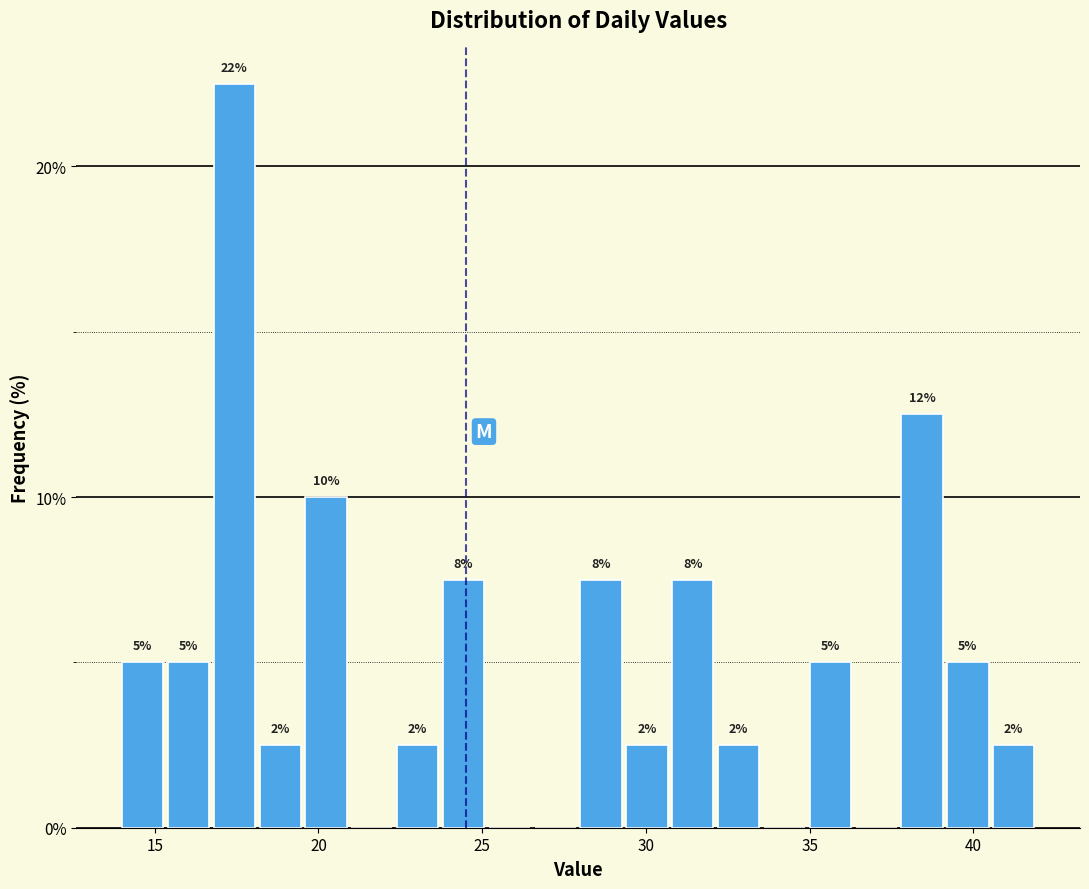

Read against the x-axis, roughly where is the centre of the tallest bar?

17.5